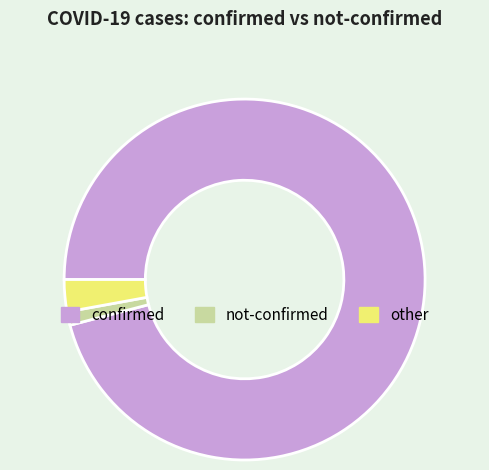

Is there any slice that represents more than half of the pie?

Yes